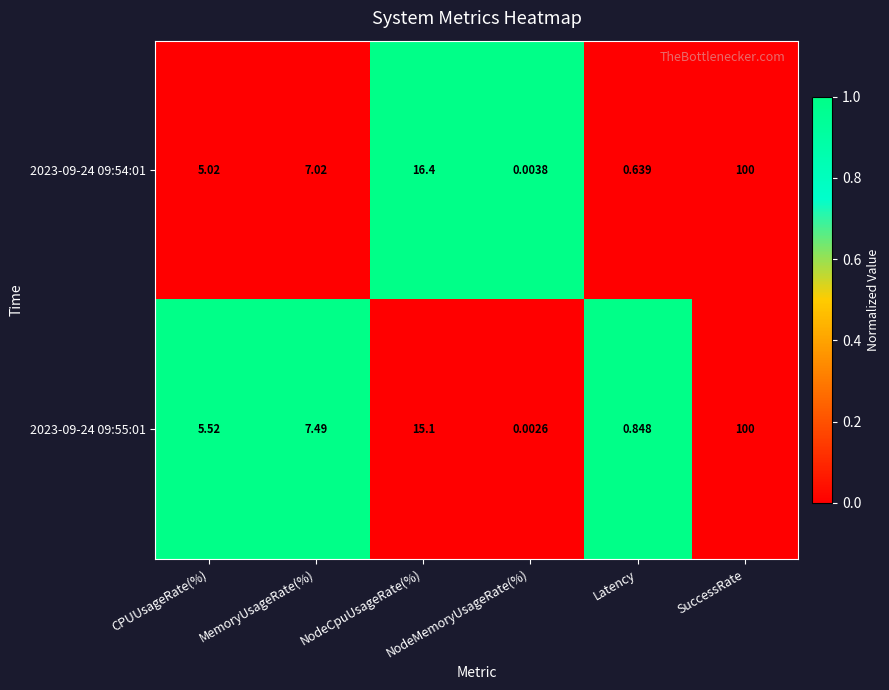

At which category is the sum across all series the highest?

SuccessRate